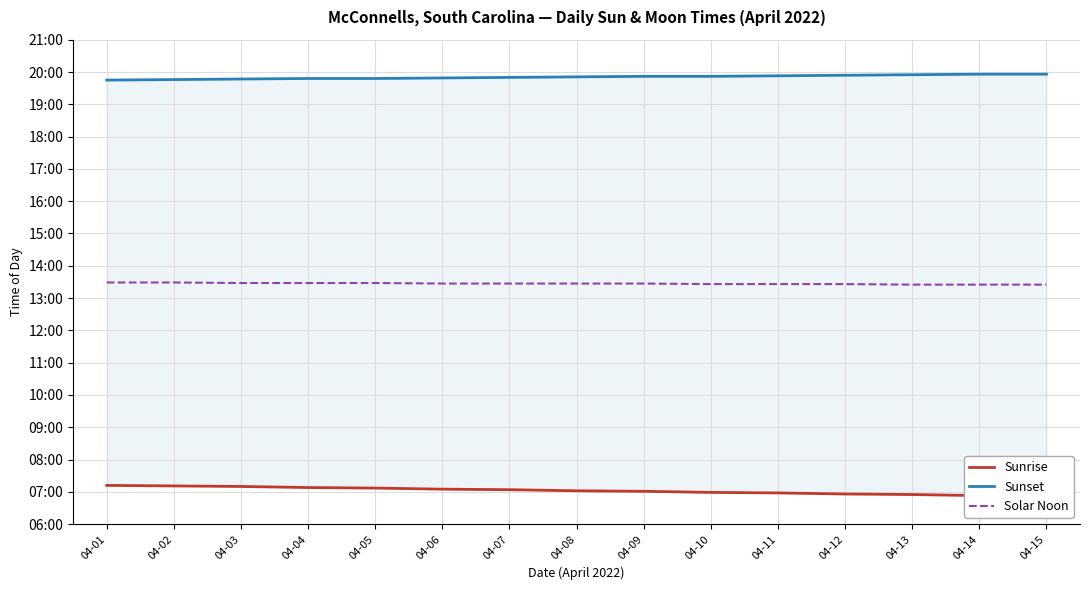

What is the difference between the Sunset values at 04-15 and 04-03?

9